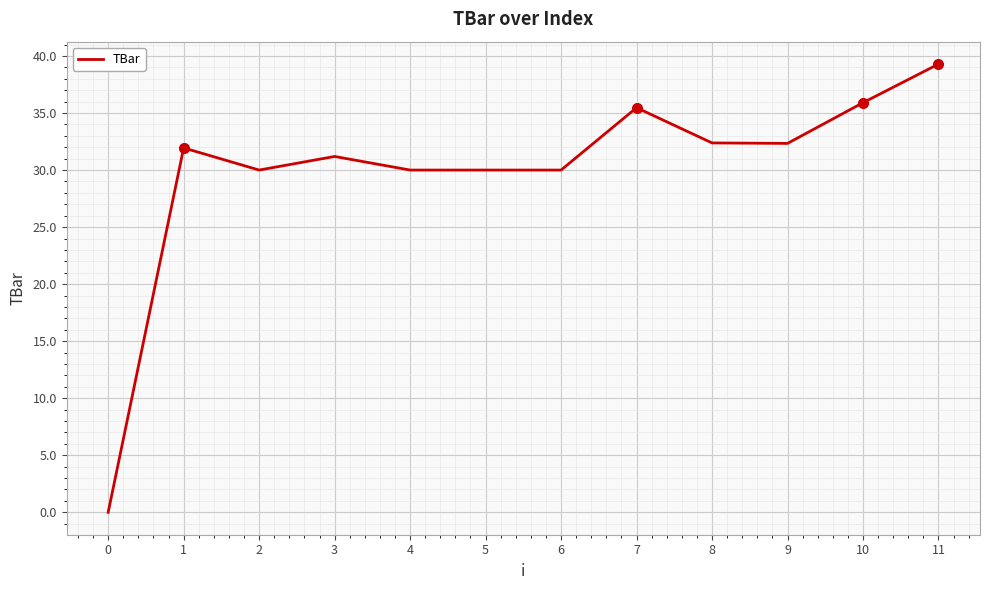

What is the sum of all values?

358.5